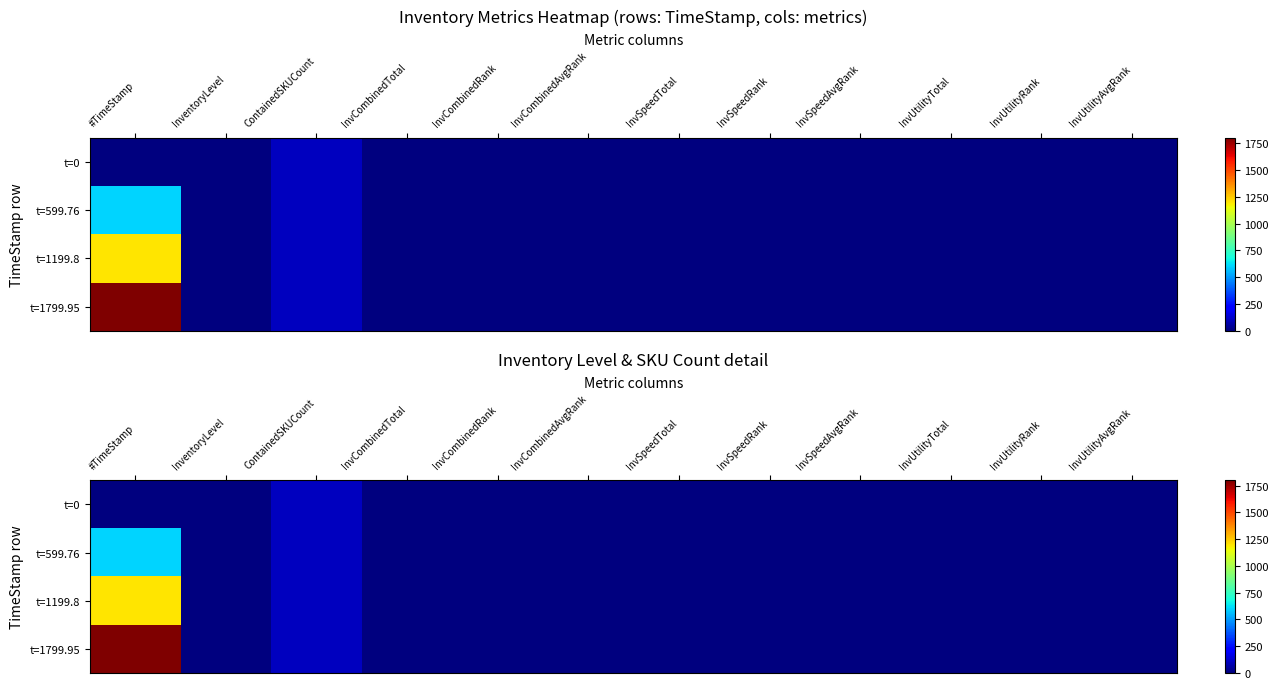

Which series has the largest range (max minus min)?

t=1799.95